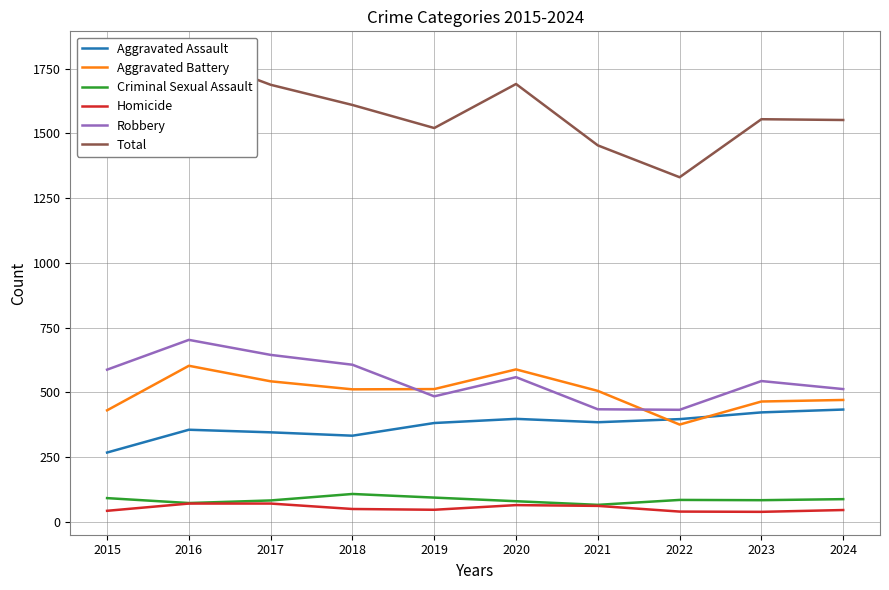

What is the value of the Aggravated Assault point at the 7th from the left?

385